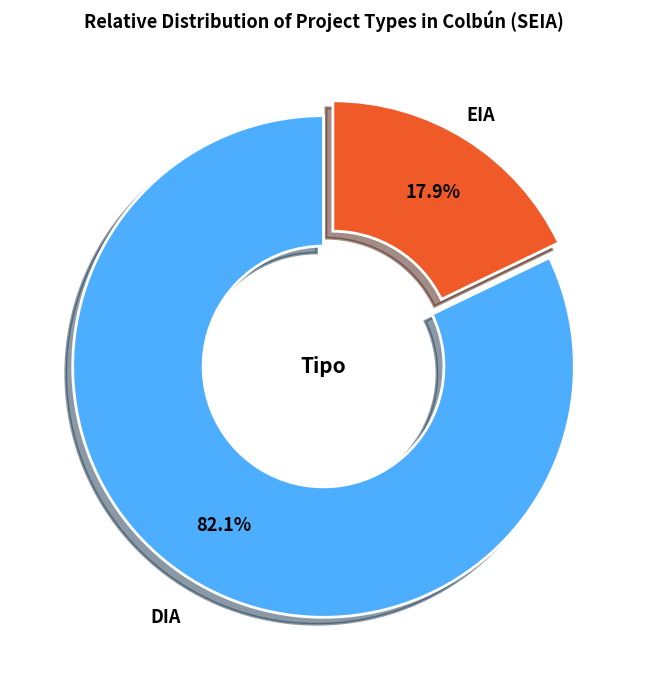

How many slices are in this pie chart?

2